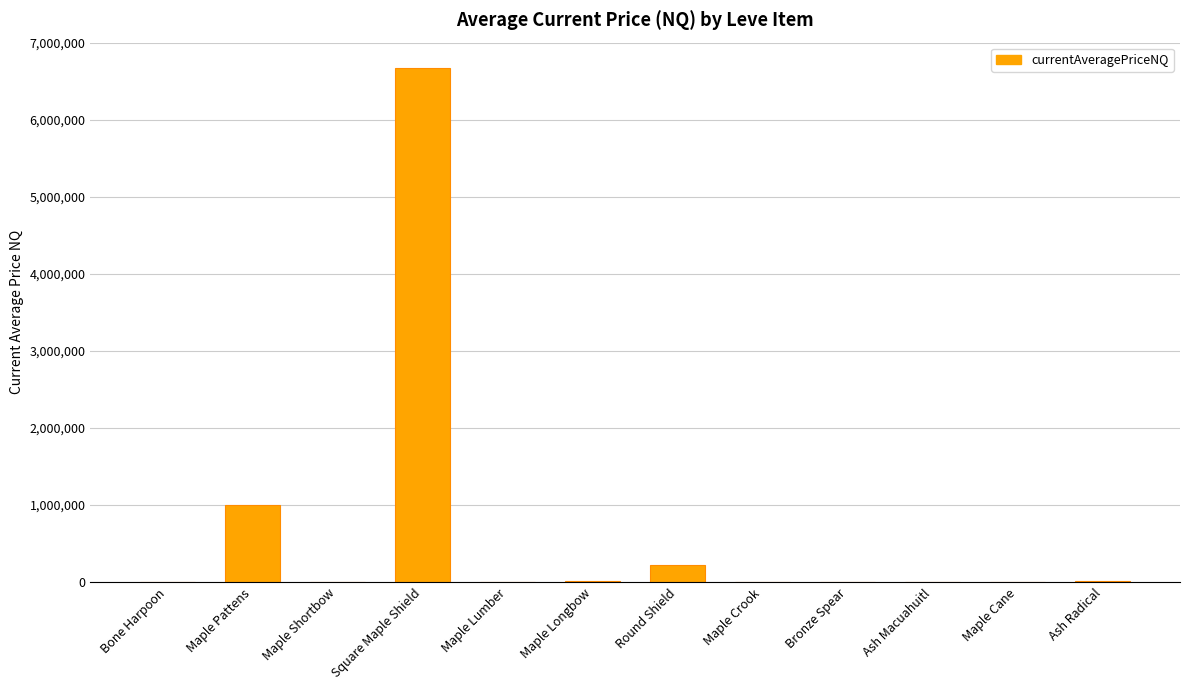

Which category has the highest value across all series?

Square Maple Shield